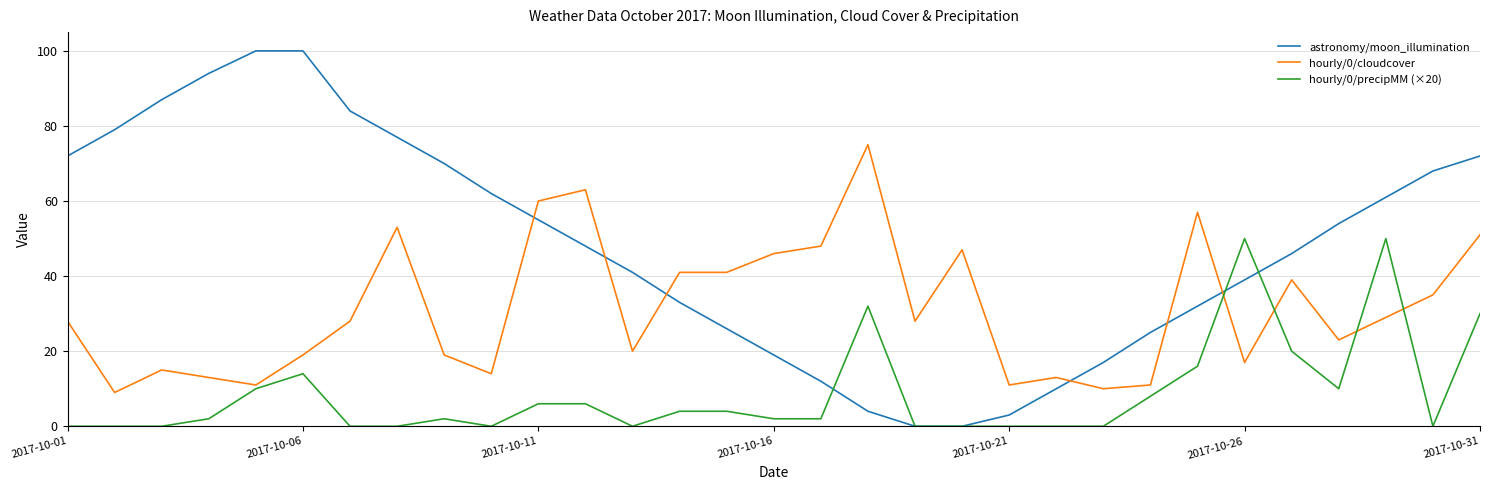

List the series in order of their peak value, lowest first.

hourly/0/precipMM (×20), hourly/0/cloudcover, astronomy/moon_illumination